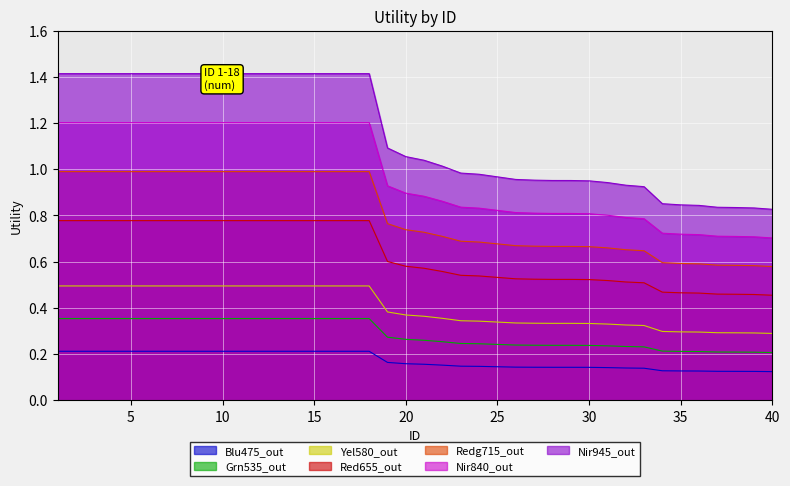

Which series has the largest total across all categories?

Nir945_out